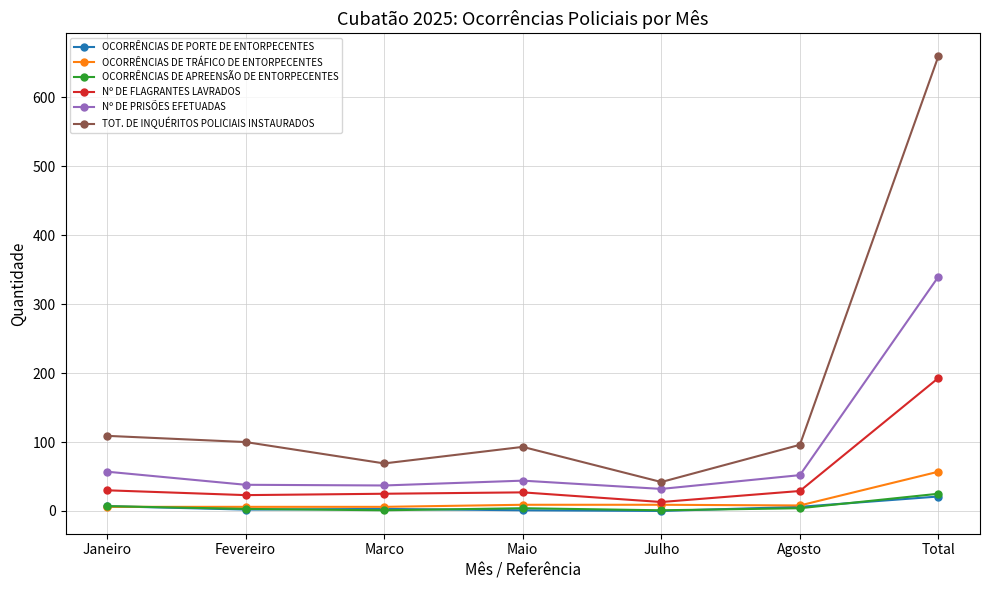

True or false: Nº DE PRISÕES EFETUADAS and OCORRÊNCIAS DE TRÁFICO DE ENTORPECENTES intersect in this chart.

False